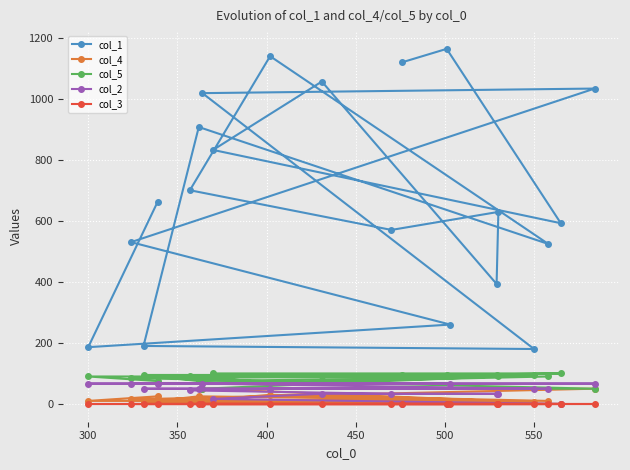

Which series has the largest range (max minus min)?

col_1